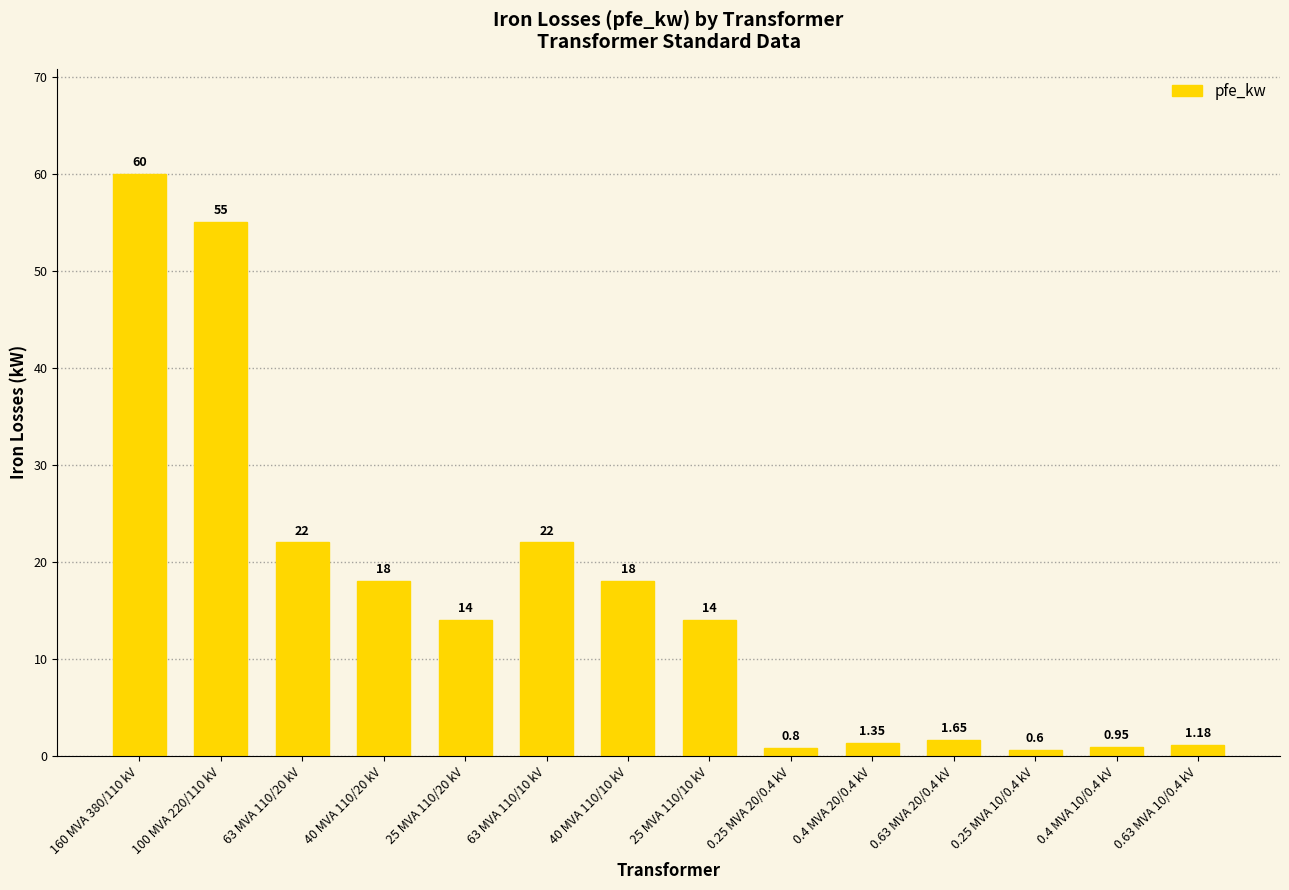

Where does the data first go above 14?

160 MVA 380/110 kV